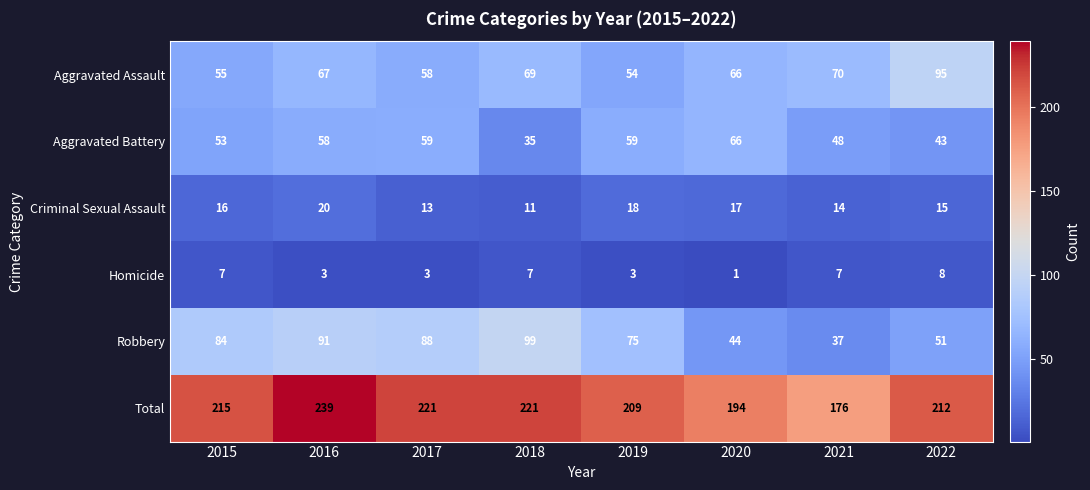

What is the maximum value shown in the chart?

239